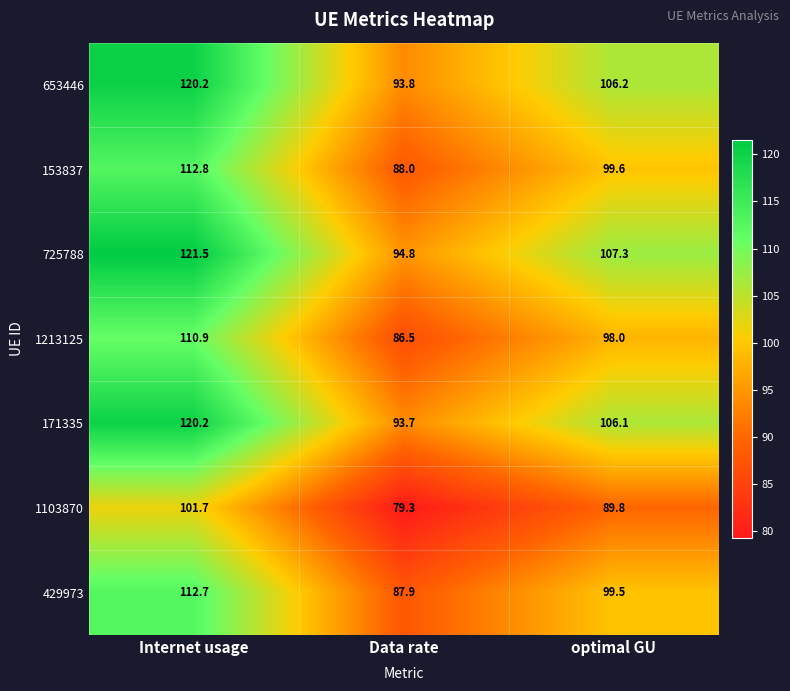

How many distinct data groups are displayed?

7